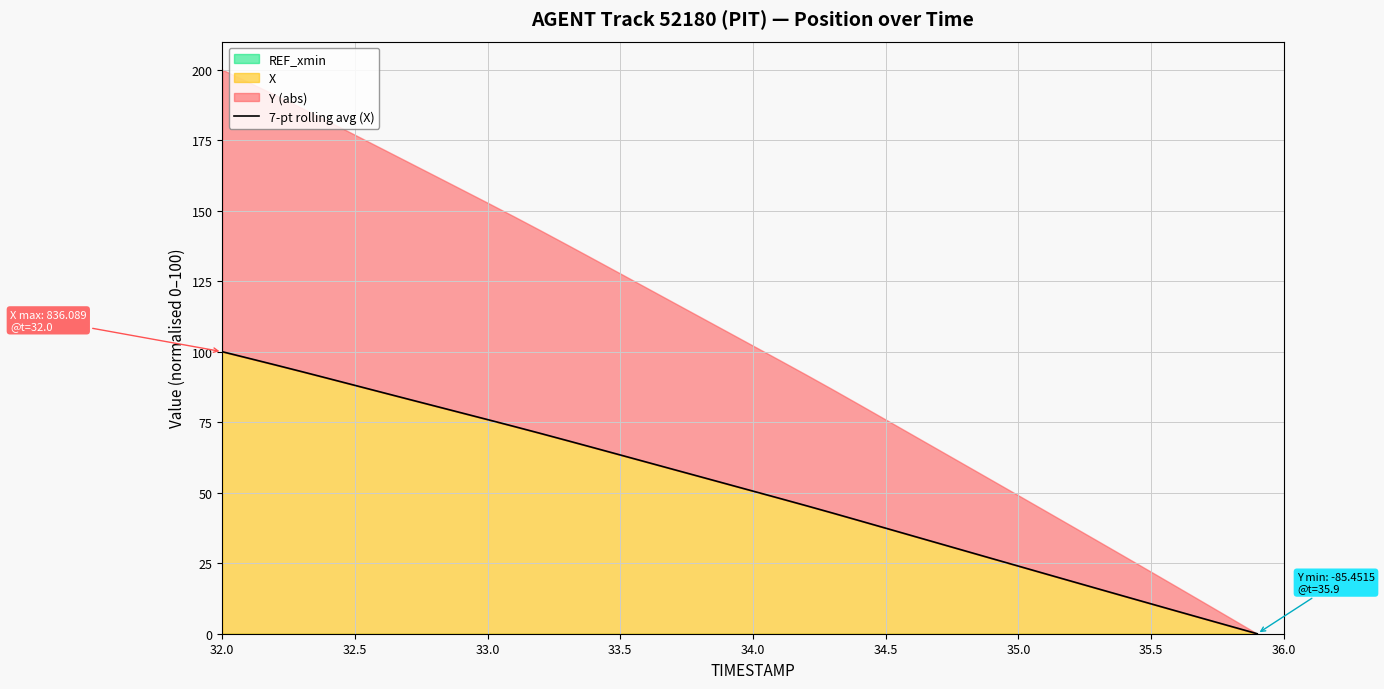

What is the maximum value for X?

100.0